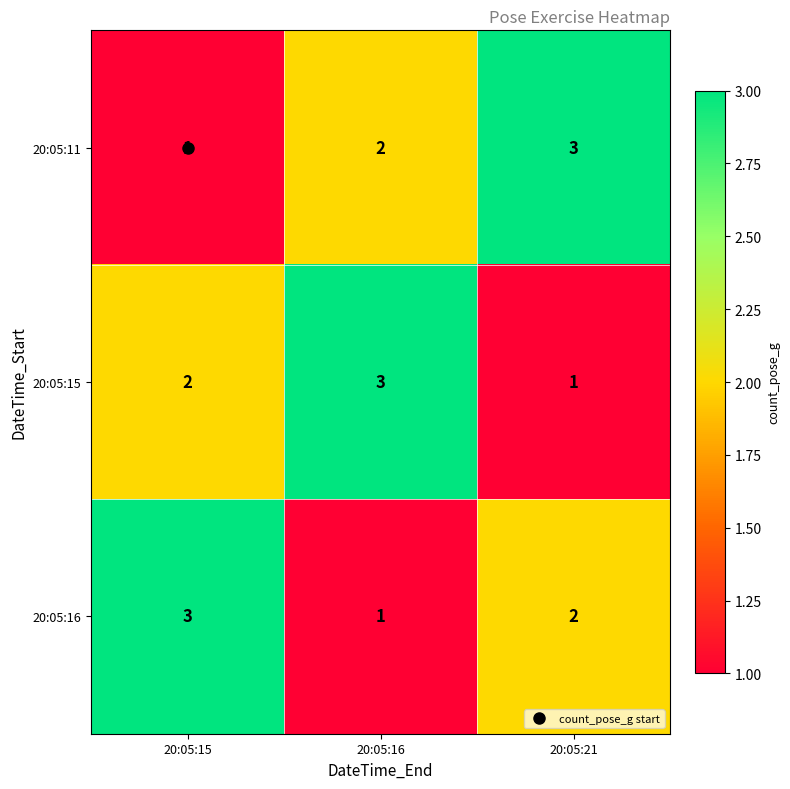

What is the spread (max minus min) of values at 20:05:16?

2